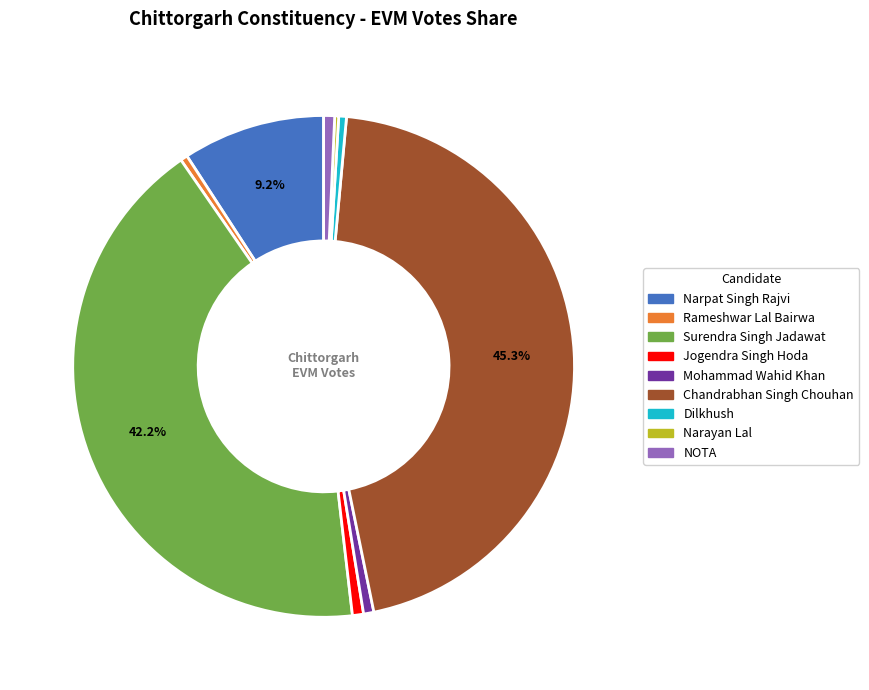

To the nearest percent, what is the difference between the largest and smallest slice percentages?

45%